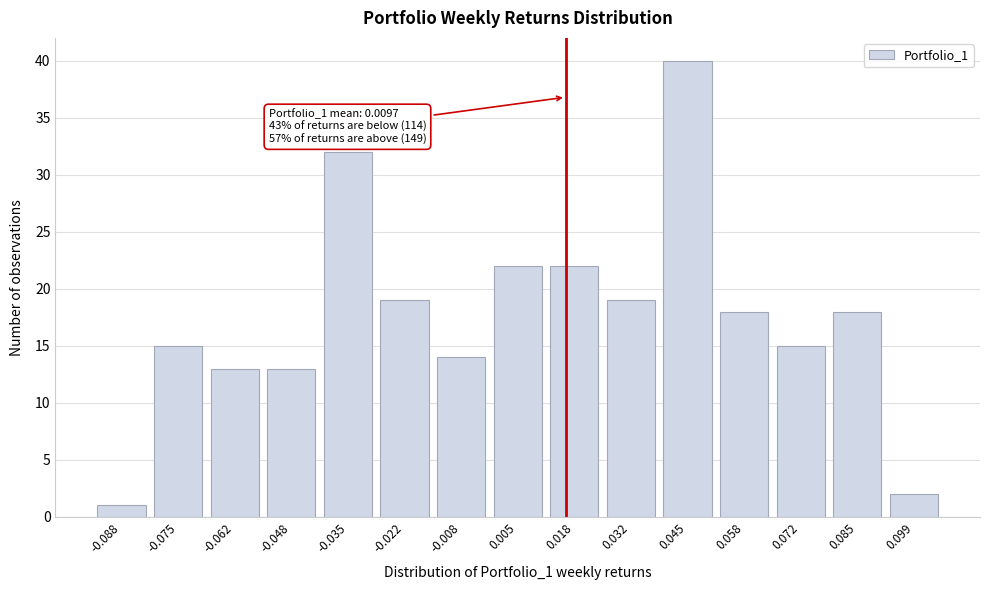

Reading left to right, what are all the values shown in this chart?

1	15	13	13	32	19	14	22	22	19	40	18	15	18	2